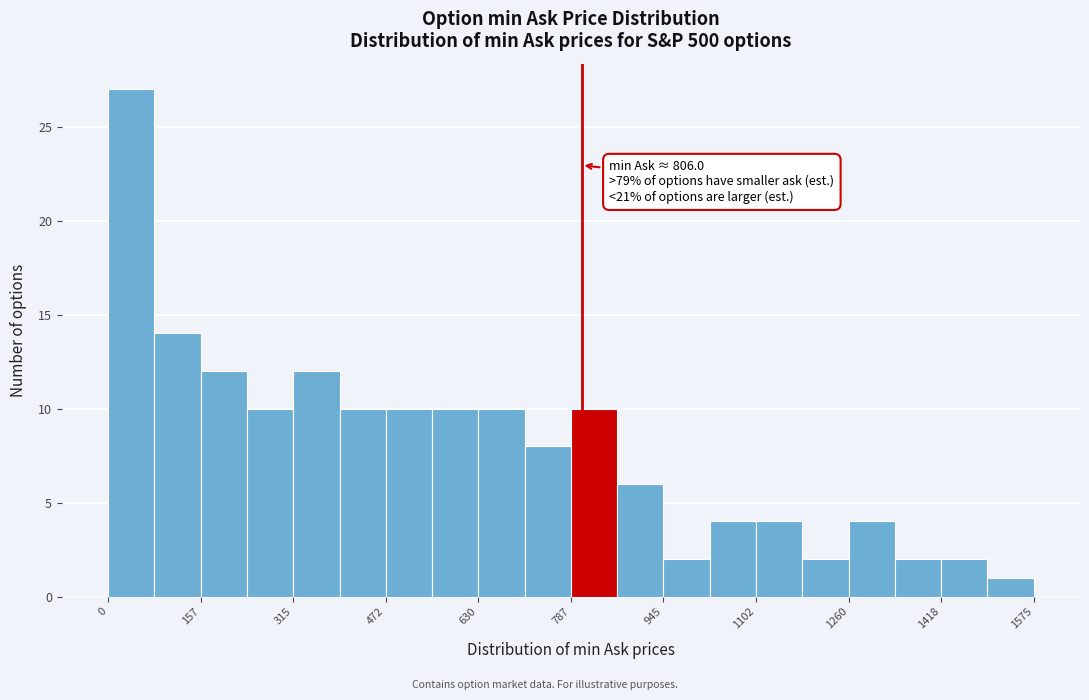

Around what value on the x-axis is the tallest bar? Give the approximate position of its centre, as read against the axis.

40